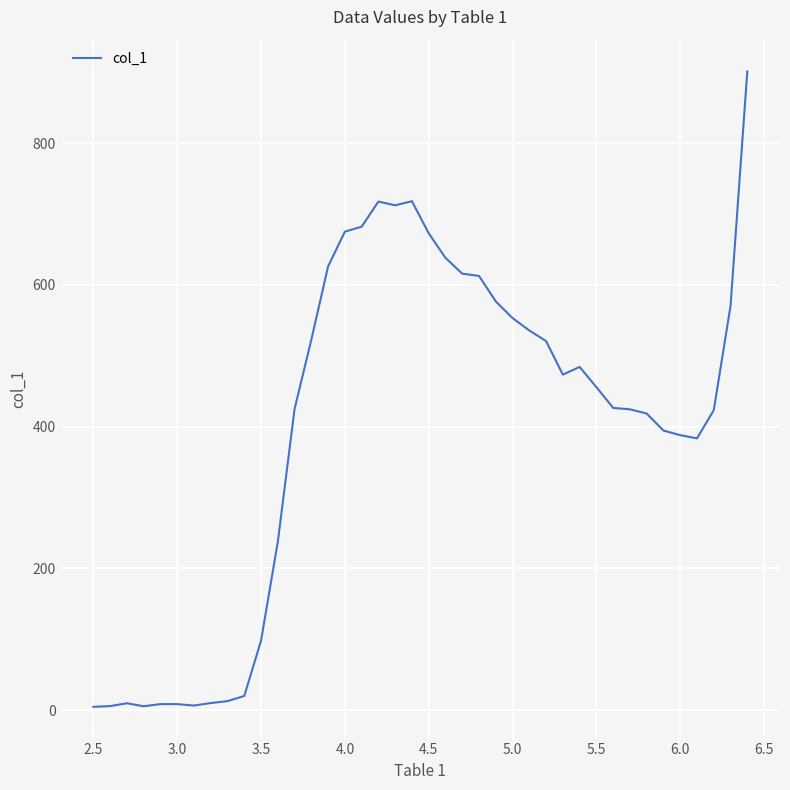

What is the difference between the maximum and minimum values?

897.0